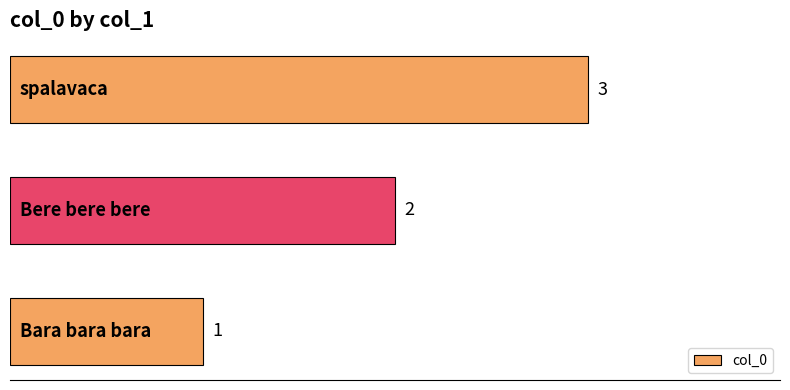

Count the values in the range 1 to 3.

3